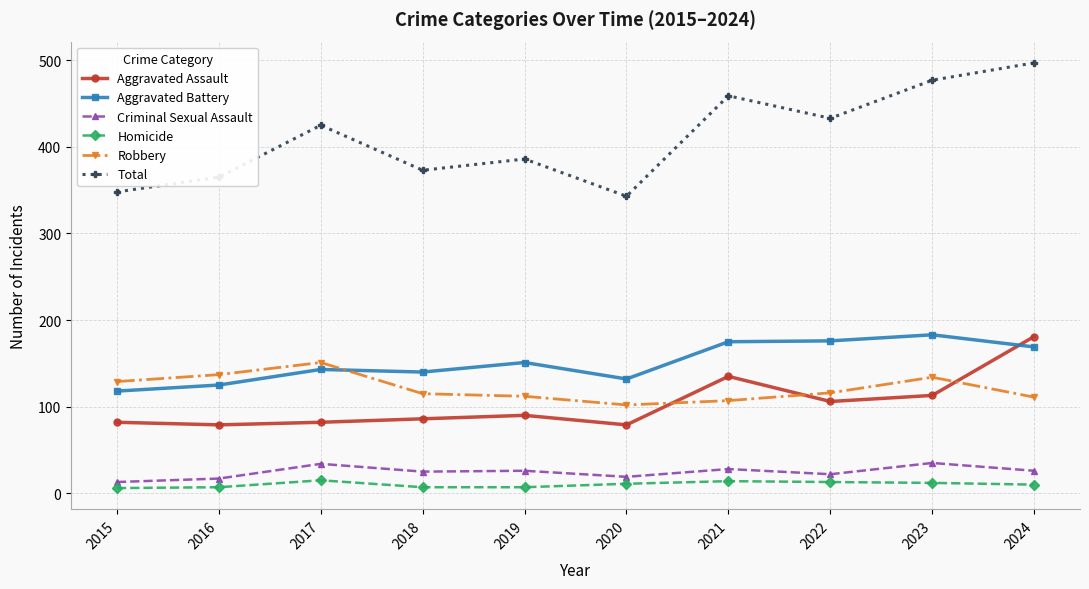

What value does the Aggravated Battery series have at 2024, to the nearest 5?

170